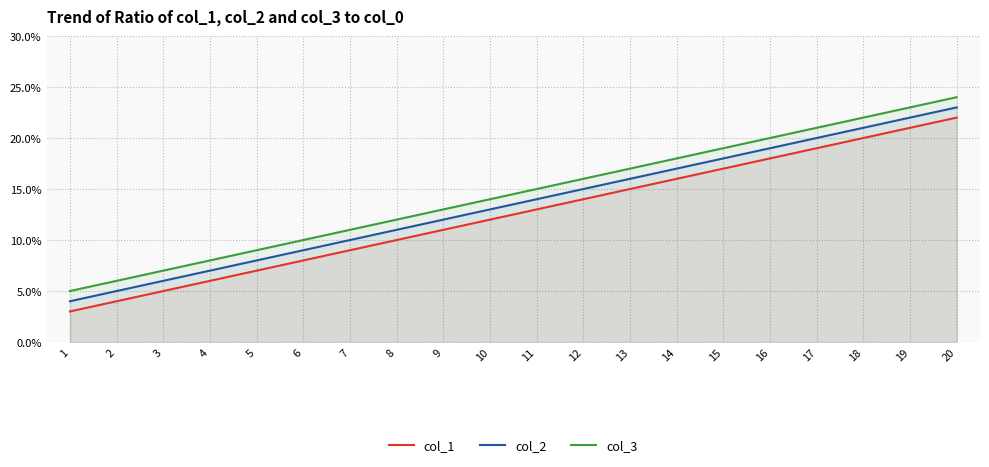

List the series in order of their peak value, lowest first.

col_1, col_2, col_3